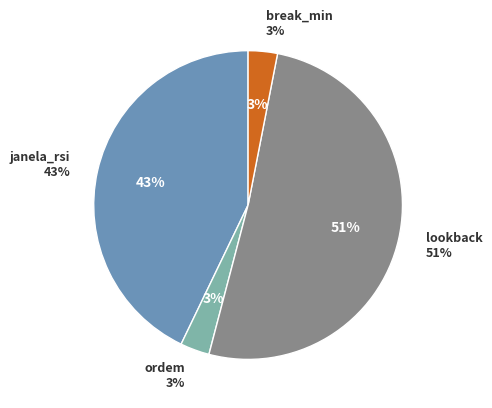

To the nearest percent, what percentage of the pie is janela_rsi?

43%